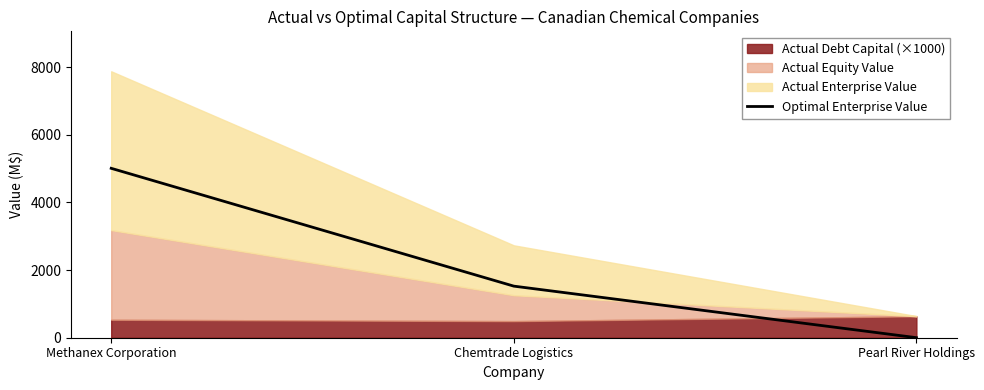

How many data points are less than 1525?

1